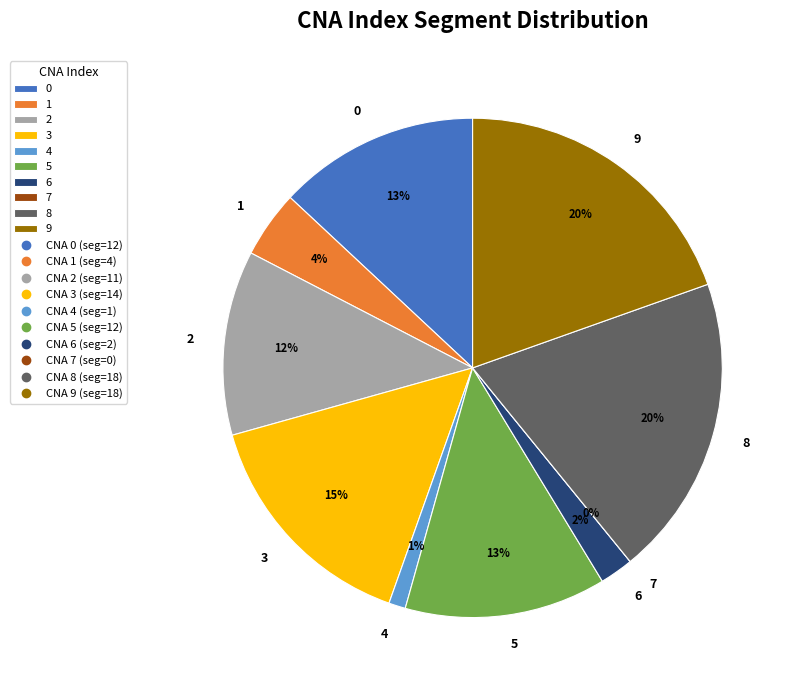

Which category has the smallest portion of the pie?

7